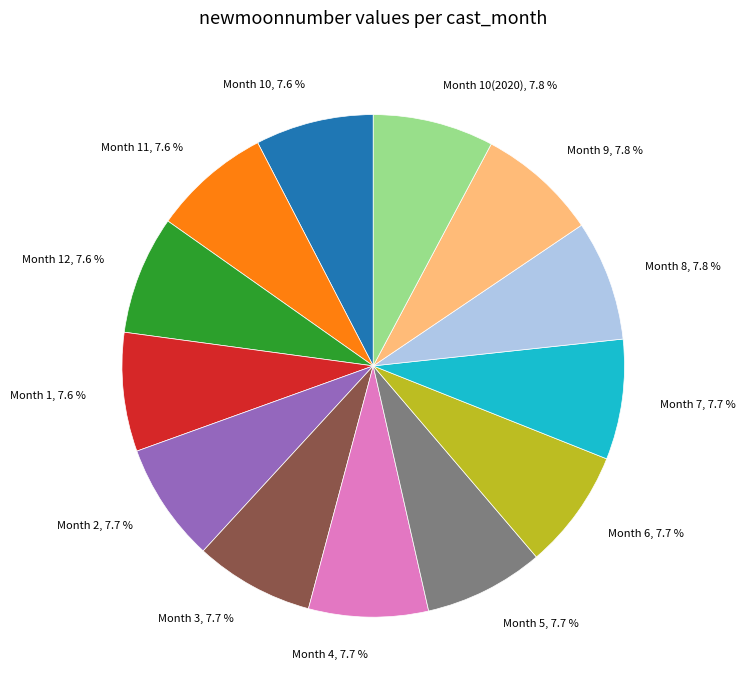

What is the ratio of the value at Month 6 to the value at Month 9?

1.0